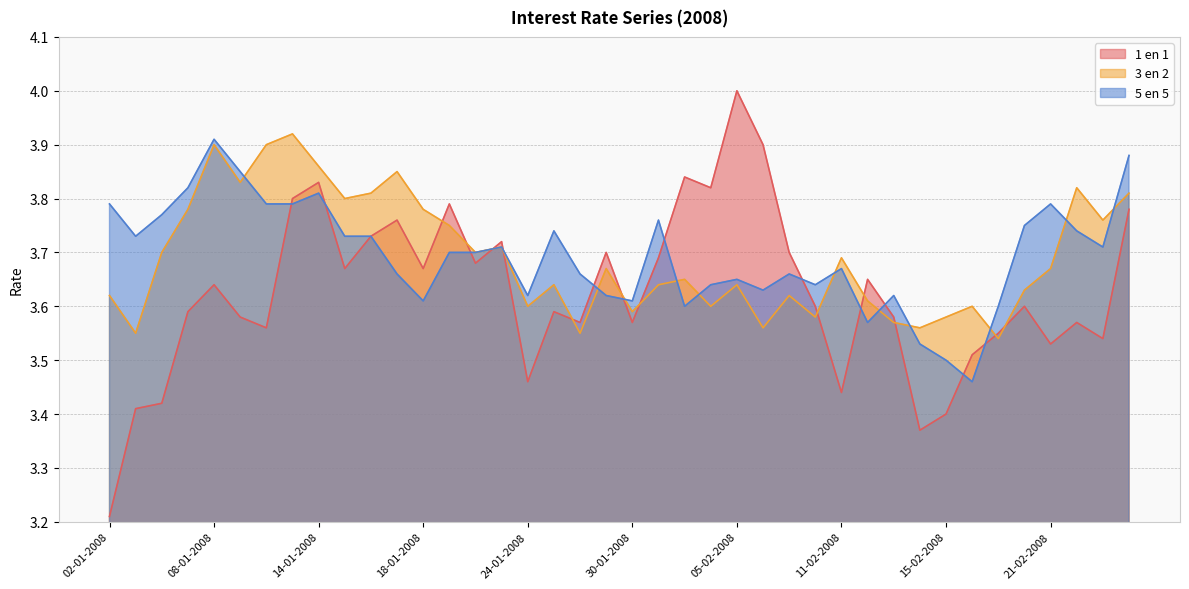

What is the difference between the second highest and minimum values in the 1 en 1 series?

0.7